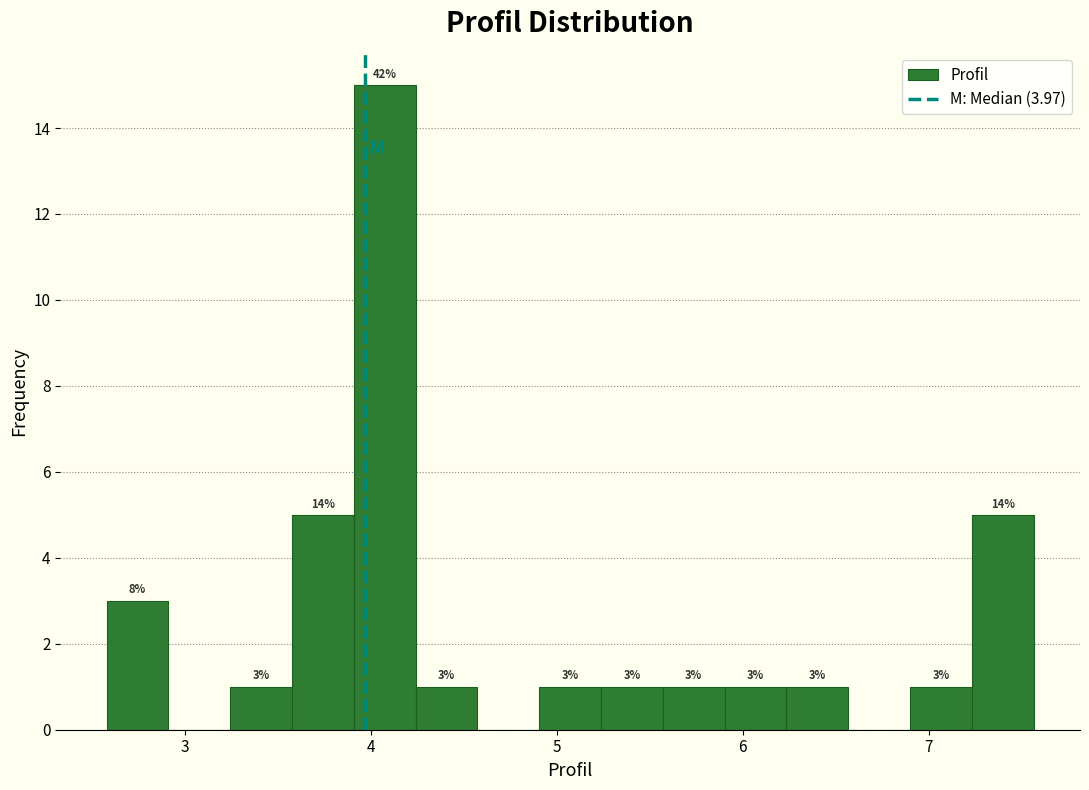

Read against the x-axis, roughly where is the centre of the tallest bar?

4.1